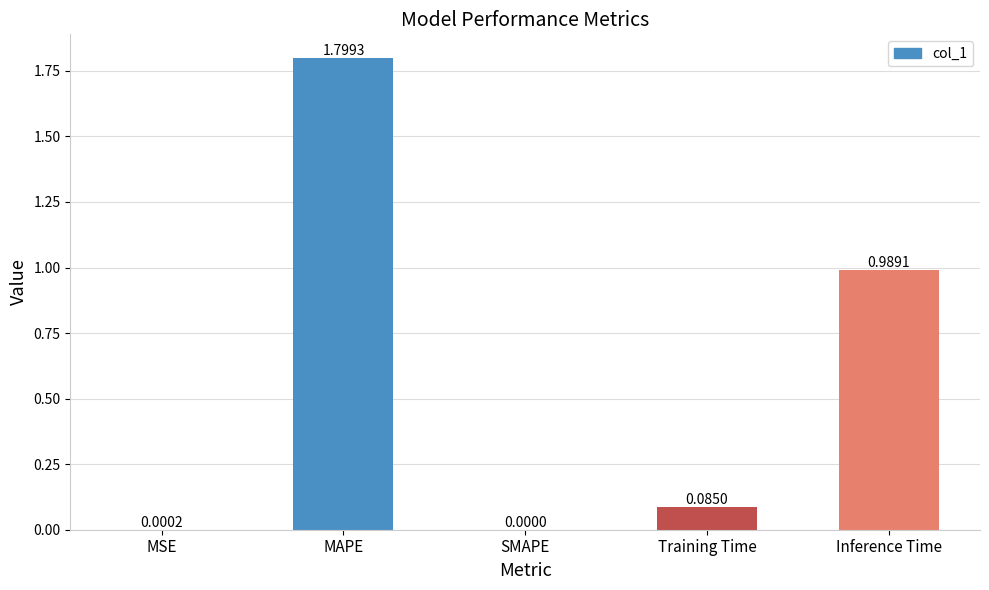

At which label is the value closest to 0?

SMAPE